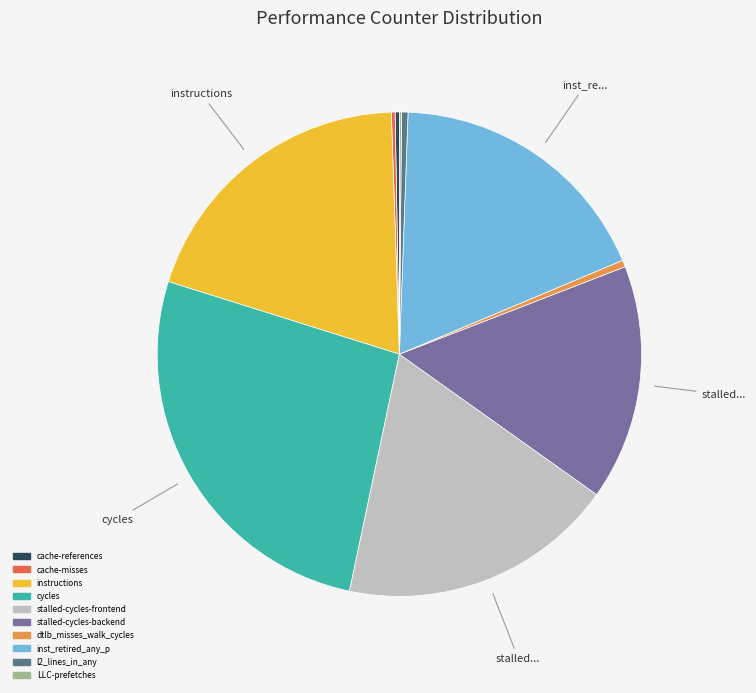

Combined, do stalled-cycles-backend and cache-references account for over 50%?

No